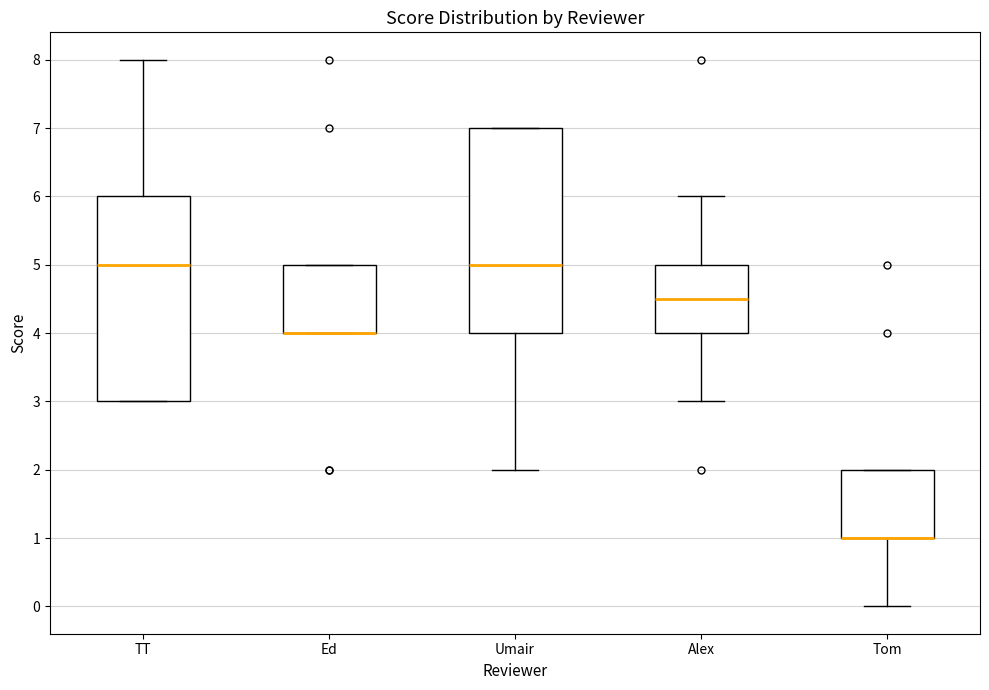

Where is the lower edge of the box for Ed on the y-axis? The values are not printed on the chart, so give them approximately, as read against the axis.

4.0